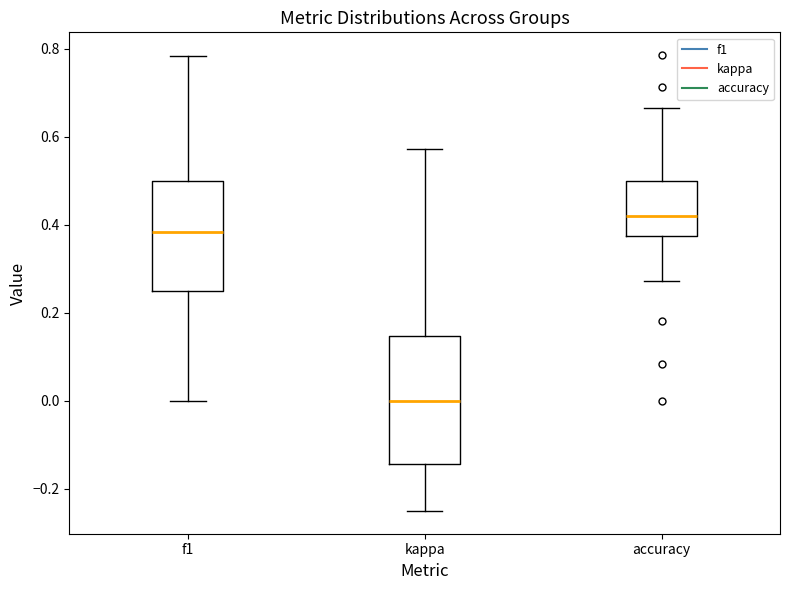

Where does the median line of the box for accuracy sit on the y-axis? The values are not printed on the chart, so give them approximately, as read against the axis.

0.42